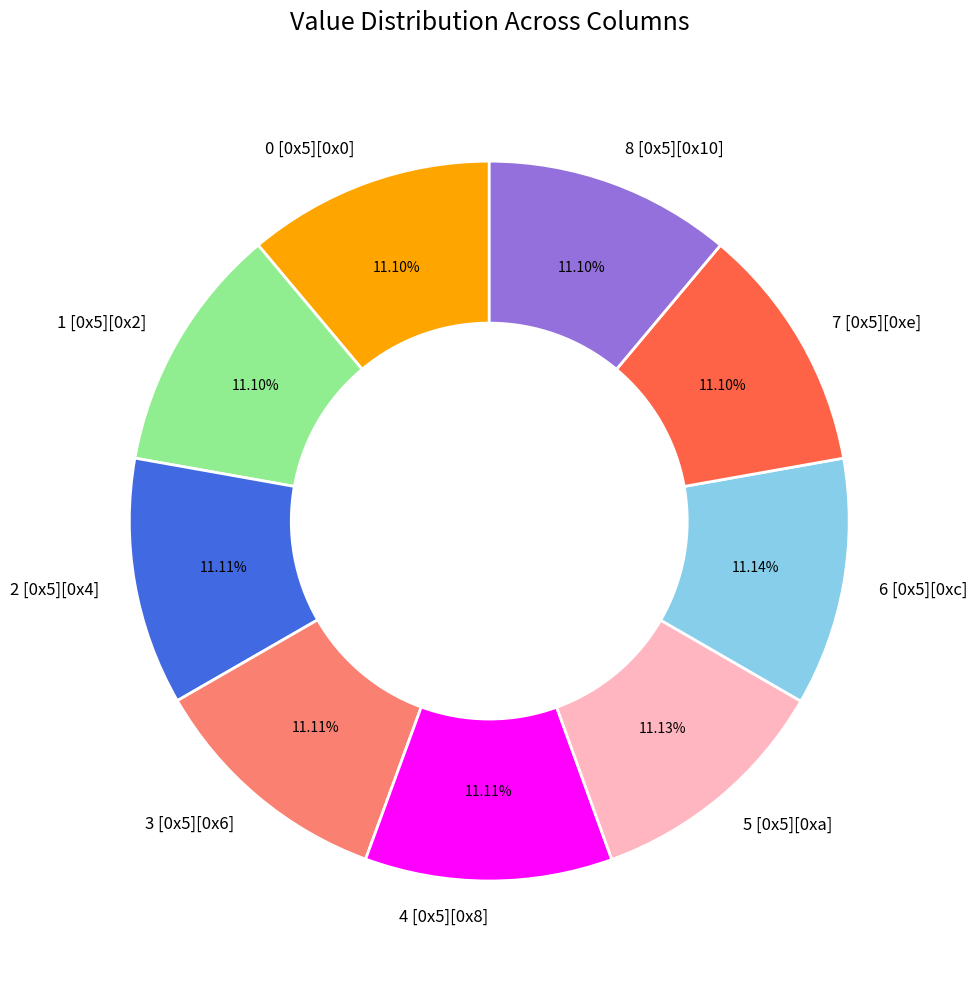

How many slices are in this pie chart?

9